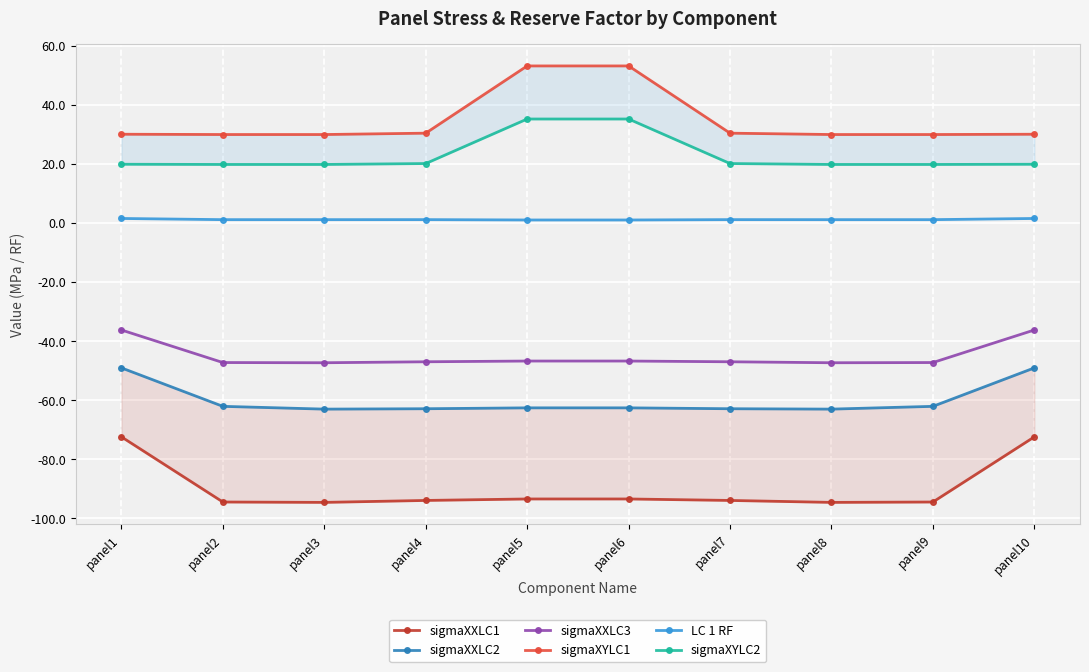

Rank the categories by sigmaXYLC2 value from lowest to highest.

panel2, panel3, panel8, panel9, panel1, panel10, panel4, panel7, panel5, panel6